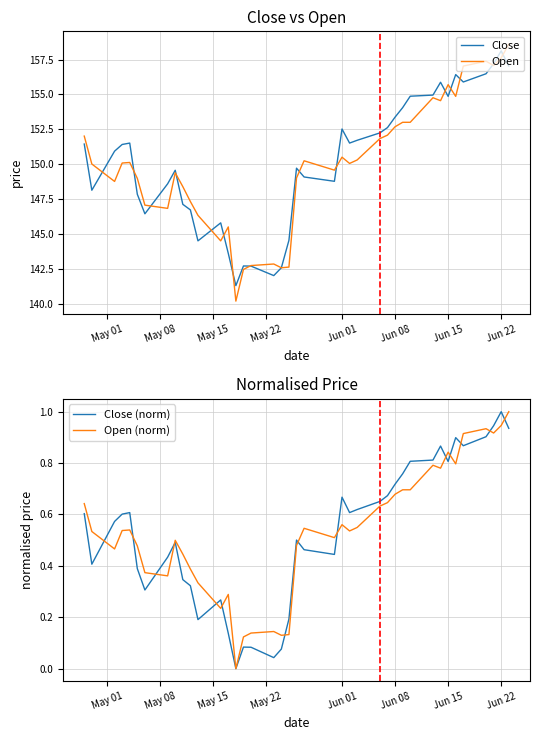

Is it true that Close equals 230.5 at Jun 08?

False